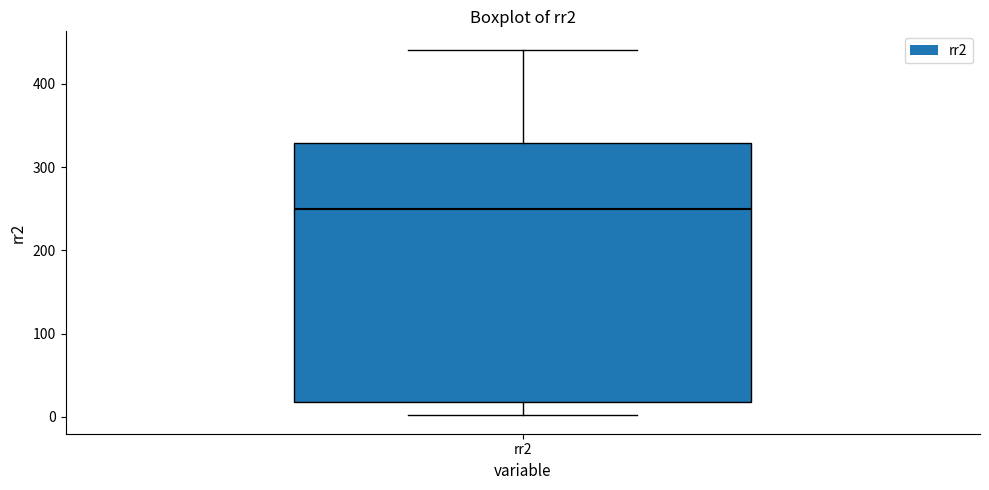

Where is the upper edge of the box for rr2 on the y-axis? The values are not printed on the chart, so give them approximately, as read against the axis.

330